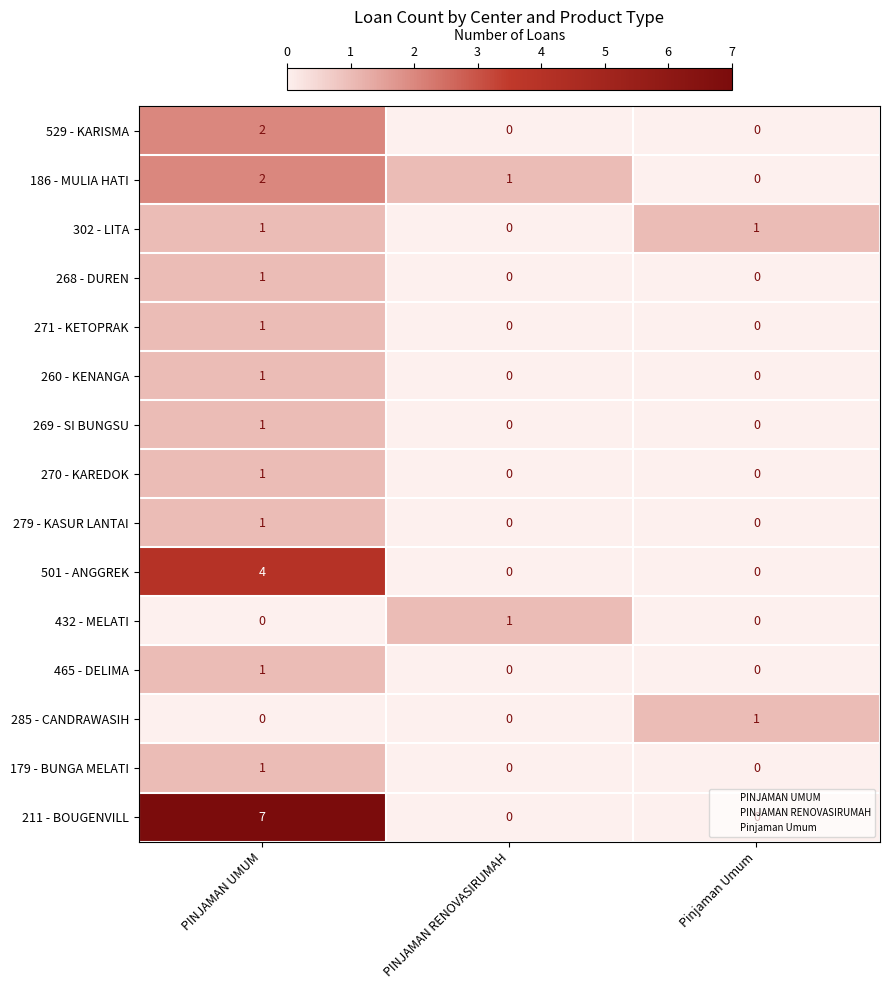

Is it true that 285 - CANDRAWASIH equals 2 at Pinjaman Umum?

False